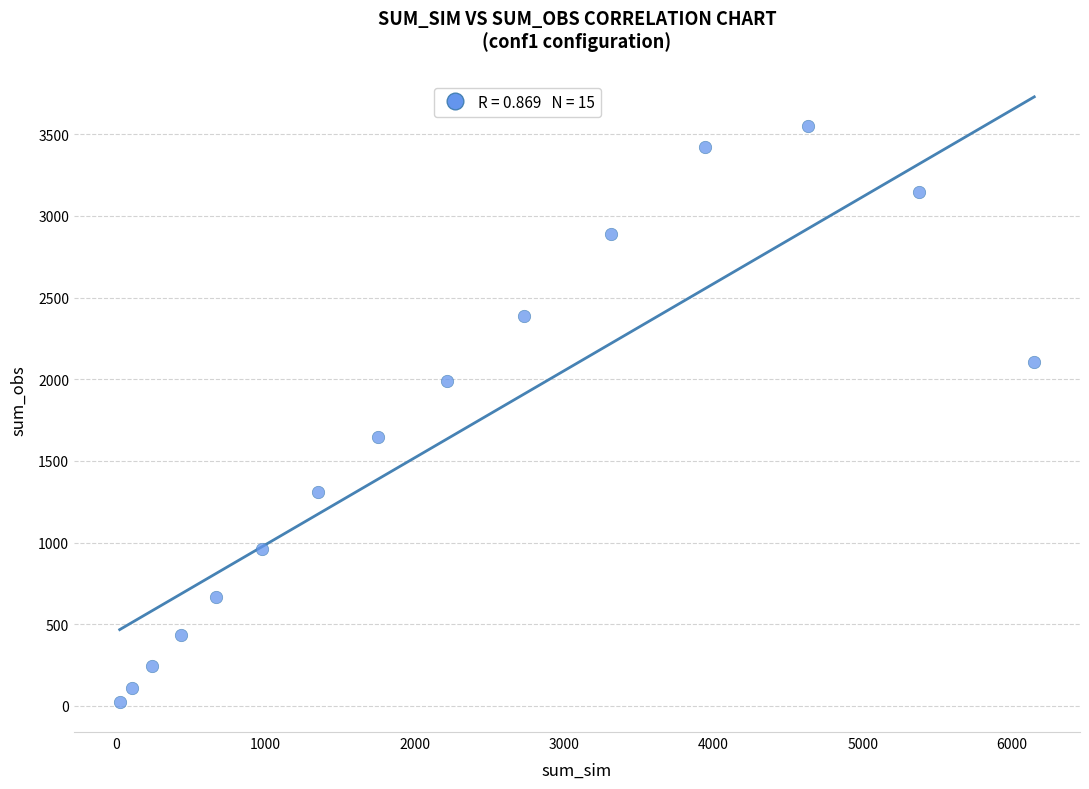

What is the range of X values (max minus min)?

6124.0